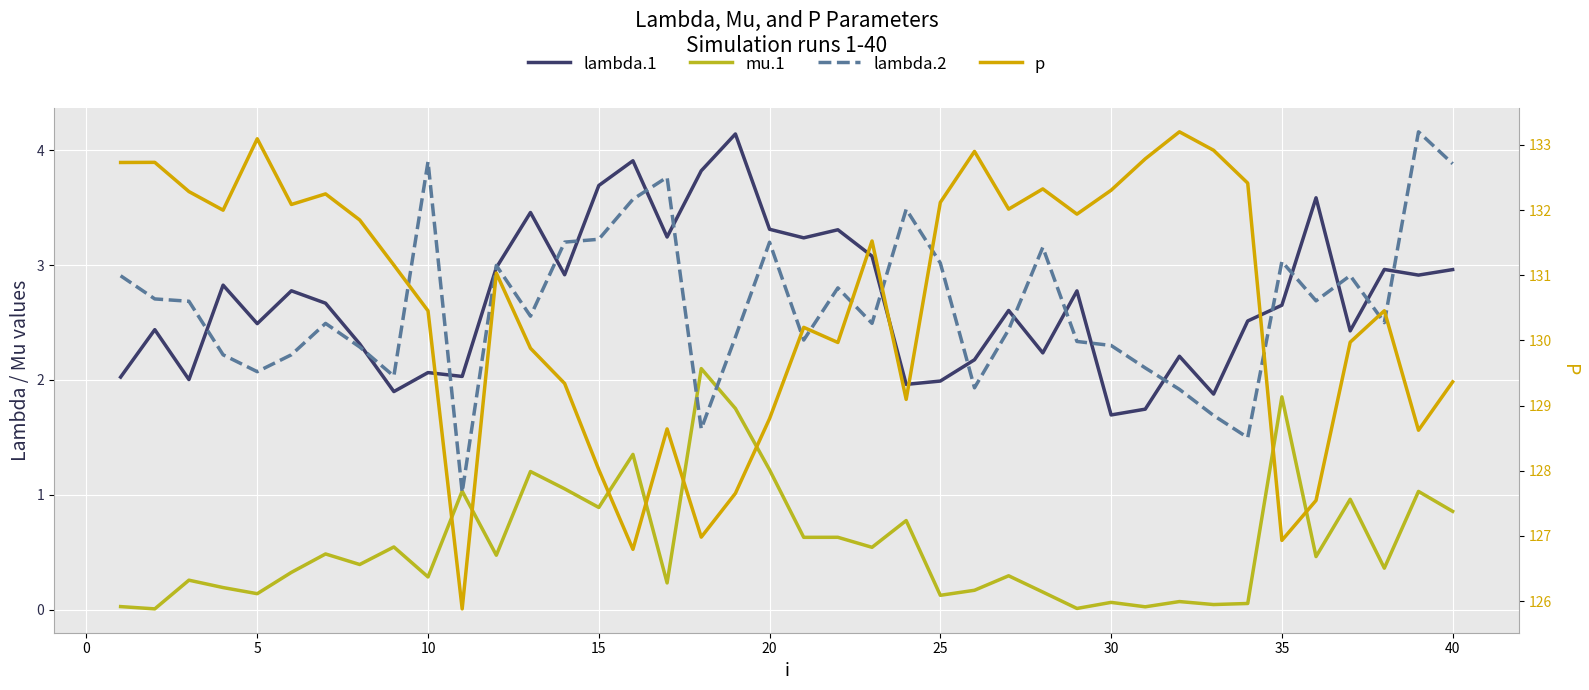

What is the sum of all lambda.2 values?

105.7